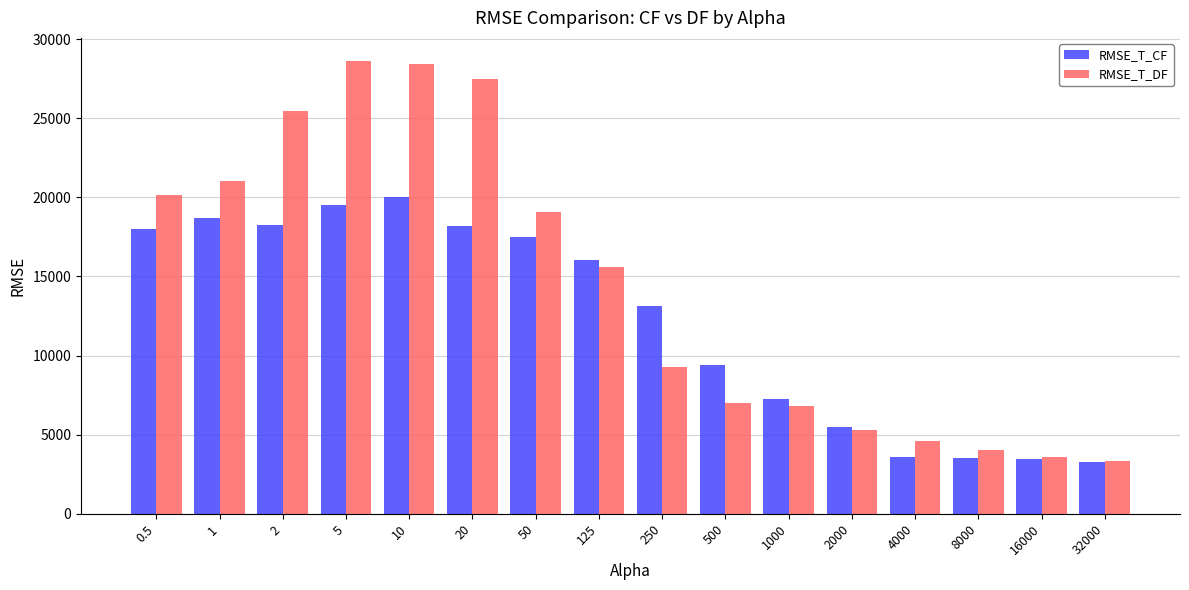

What is the difference between the RMSE_T_CF values at 500 and 8000?

5905.0